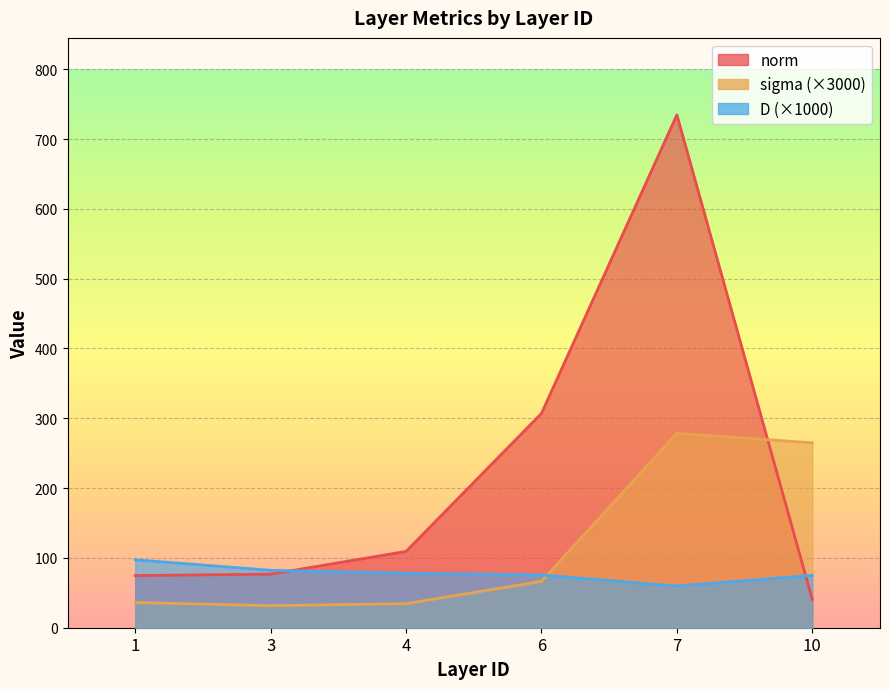

Which category has the lowest value across all series?

3